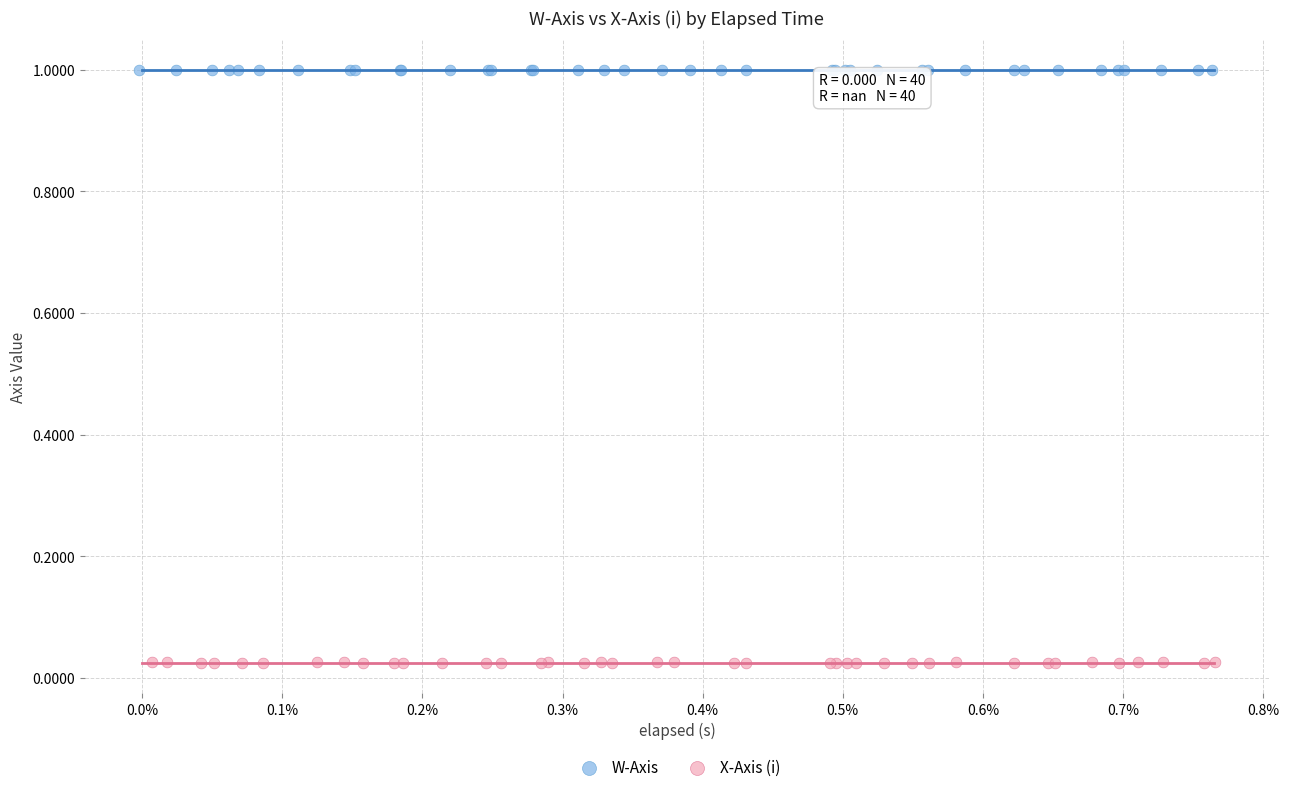

Which series has the largest Y range (max minus min)?

X-Axis (i)